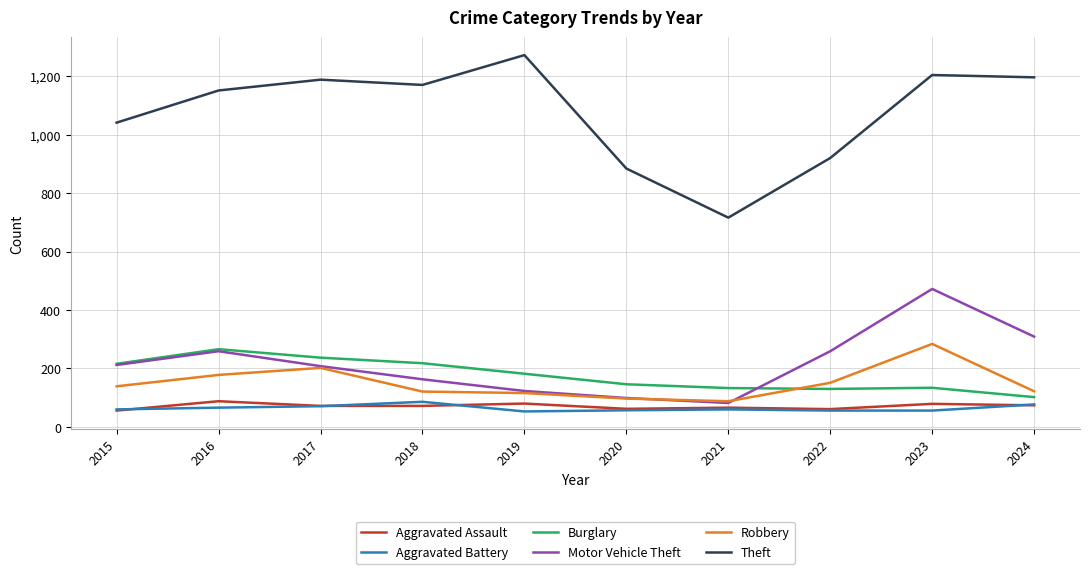

What value does the Robbery series have at 2018?

121